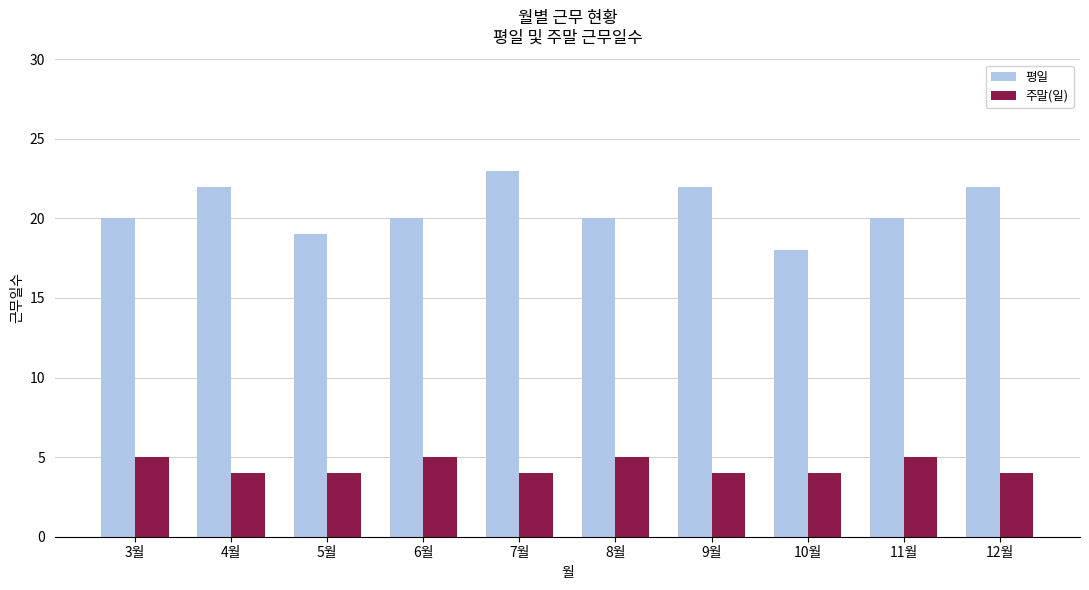

Rank the series by their average value, from highest to lowest.

평일, 주말(일)